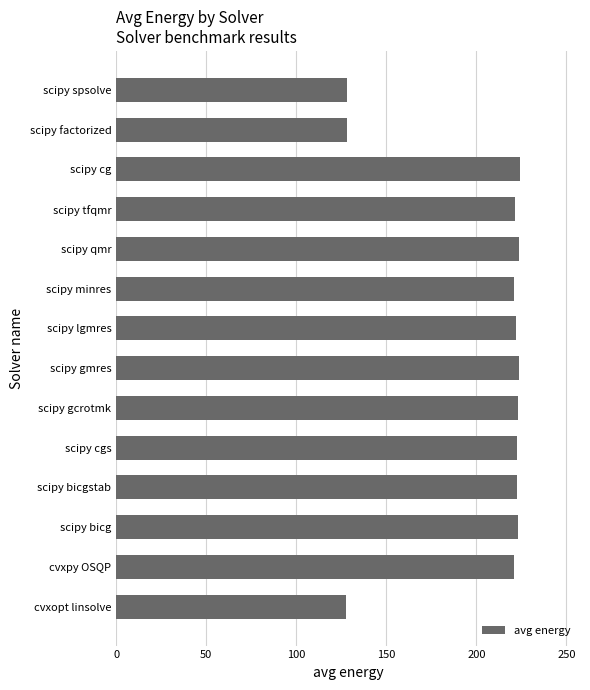

What is the greatest value displayed?

224.0